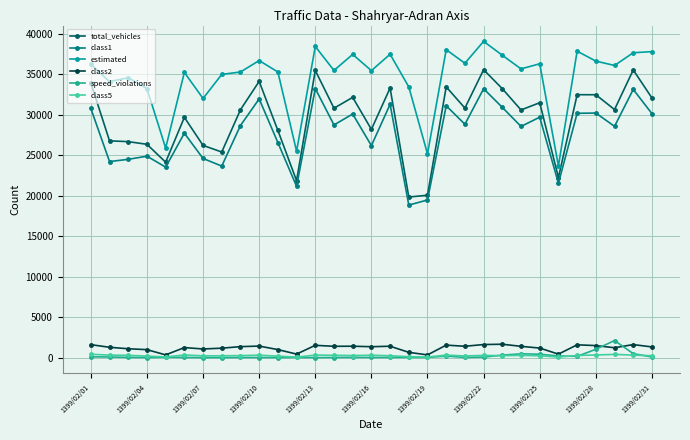

What is the sum of all class2 values?

38122